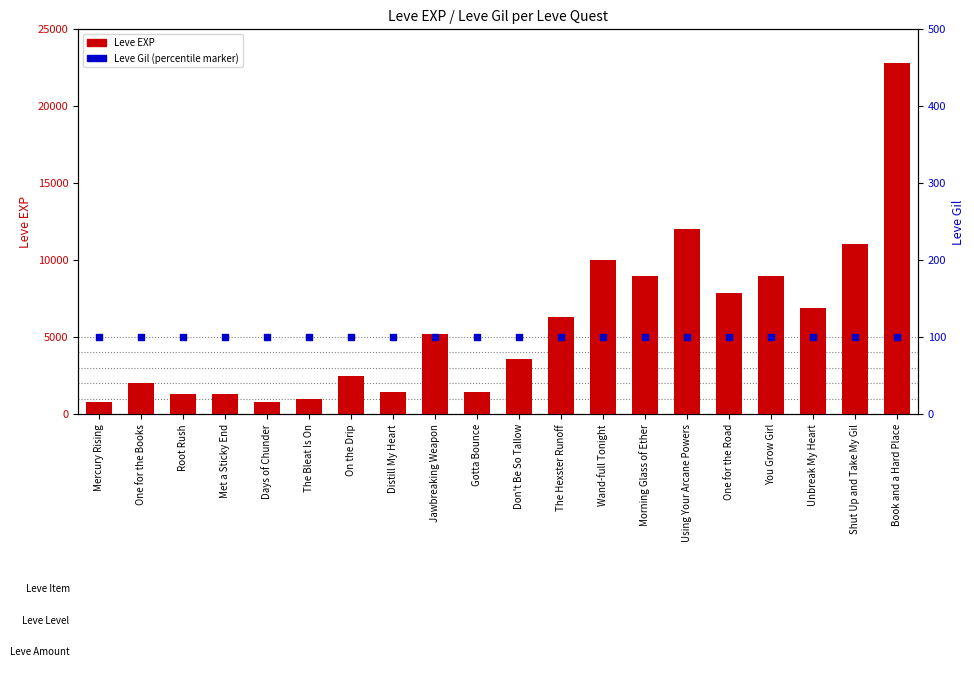

At which category is the sum across all series the highest?

Book and a Hard Place